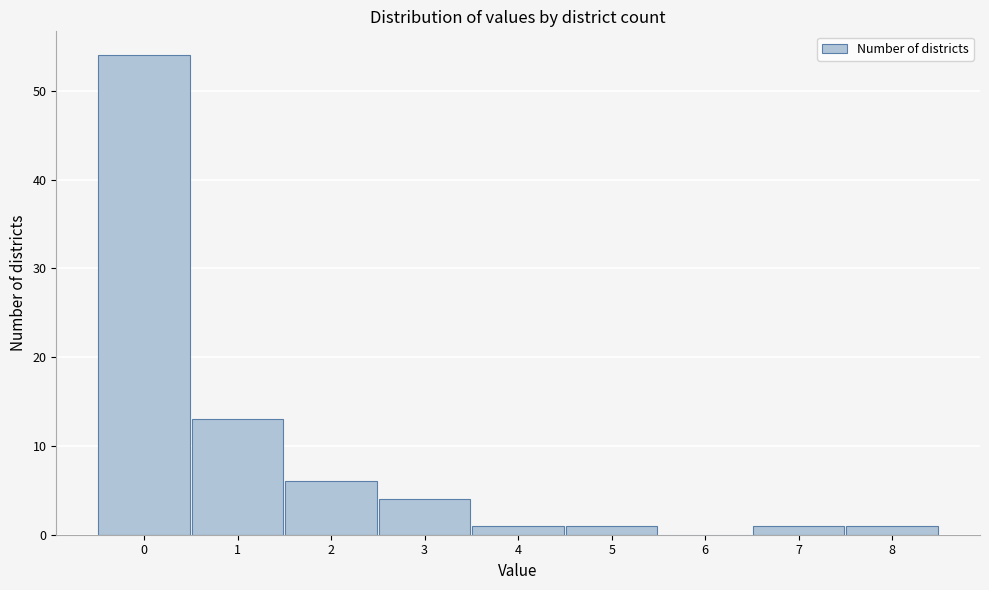

What is the height of the bar covering 6.5 to 7.5 on the x-axis? The values are not printed on the chart, so give them approximately, as read against the axis.

1